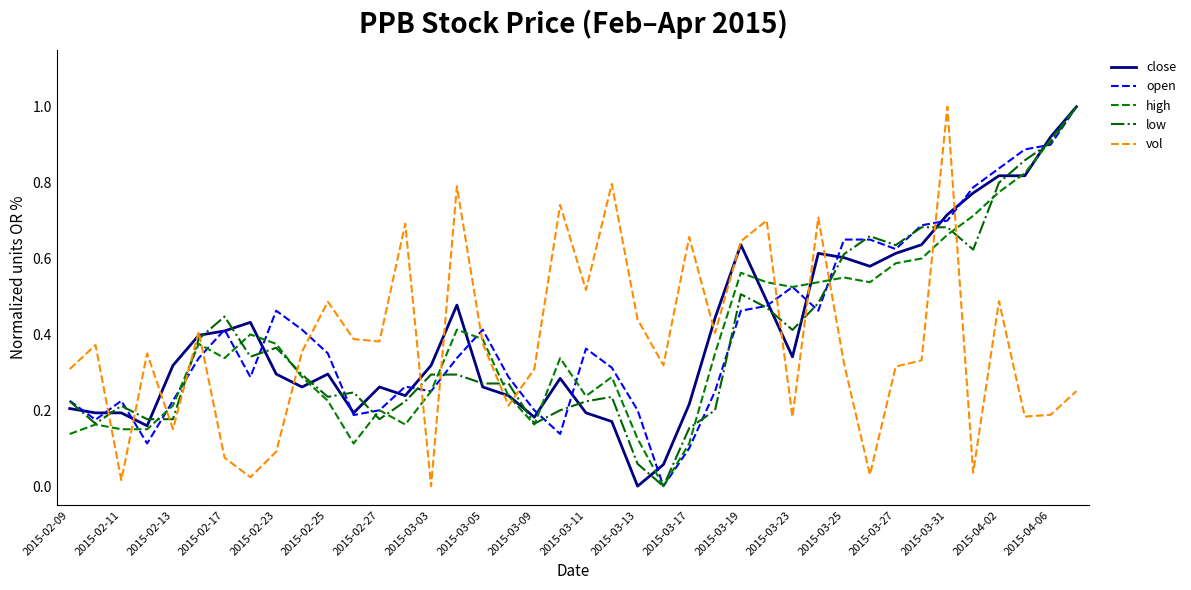

True or false: open and vol cross at least once.

True